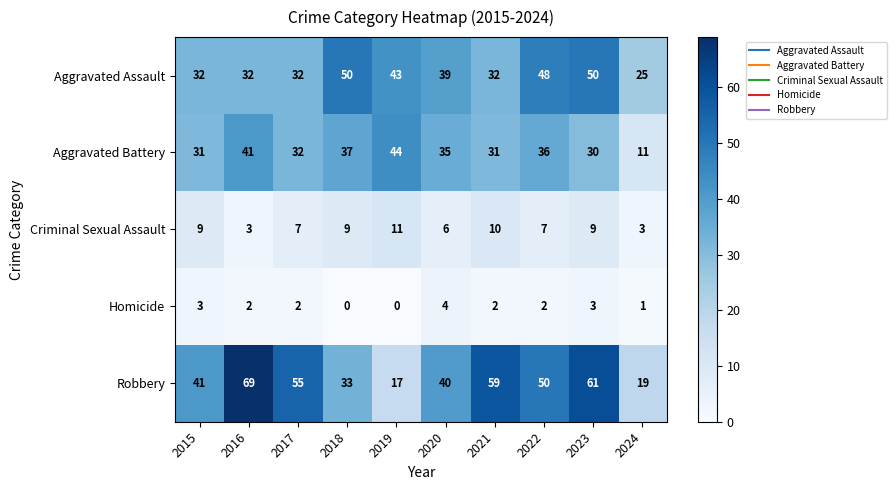

True or false: Aggravated Battery has a value of 46 at 2017.

False